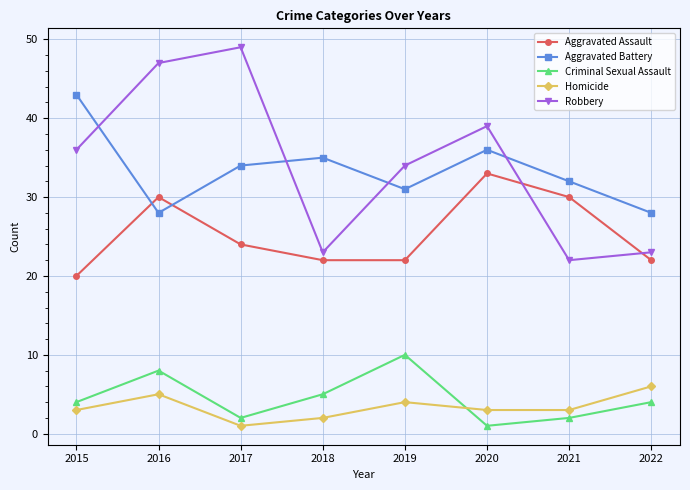

What is the difference between the Robbery values at 2016 and 2017?

2